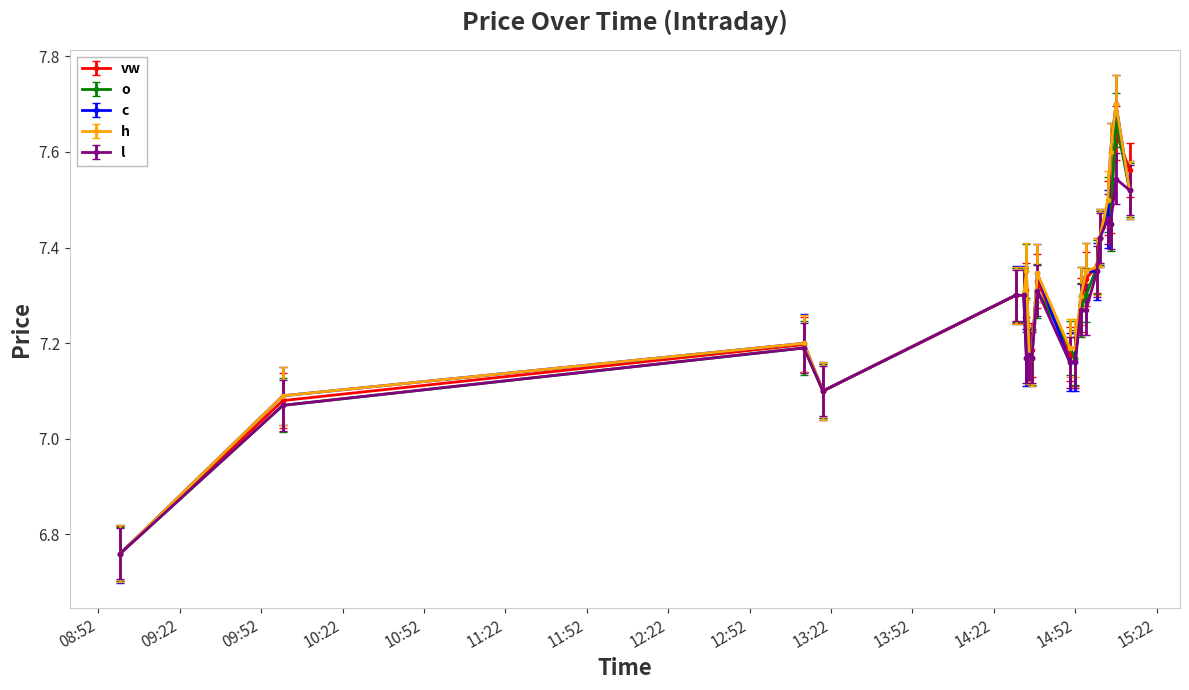

At how many categories does at least one series exceed 7?

19